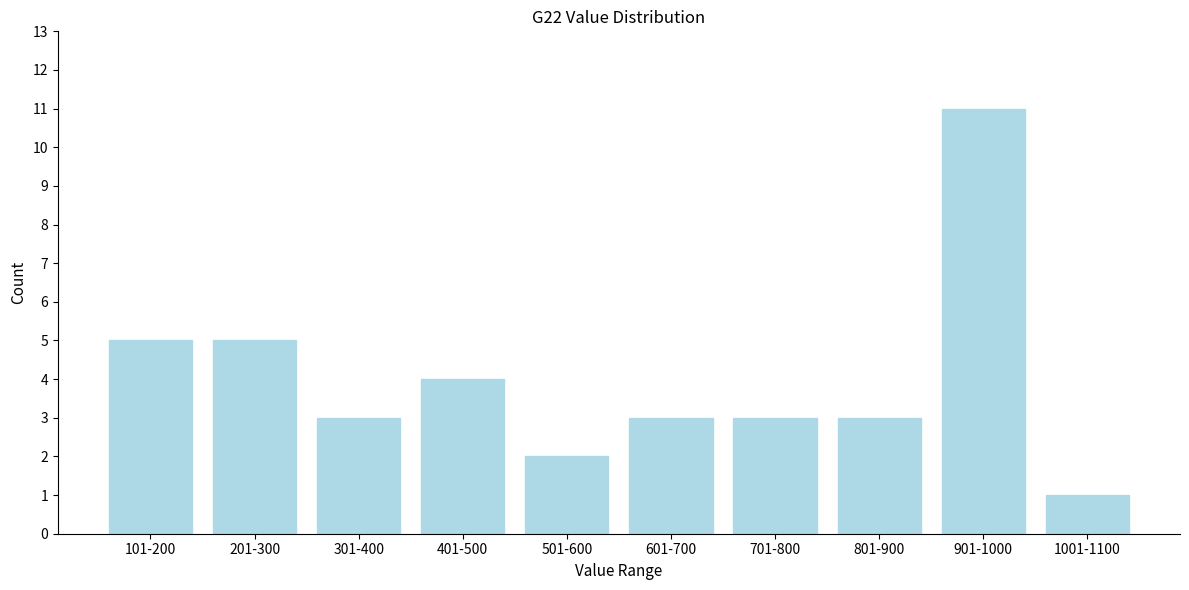

Reading left to right, list all the values displayed in this chart.

101-200=5	201-300=5	301-400=3	401-500=4	501-600=2	601-700=3	701-800=3	801-900=3	901-1000=11	1001-1100=1